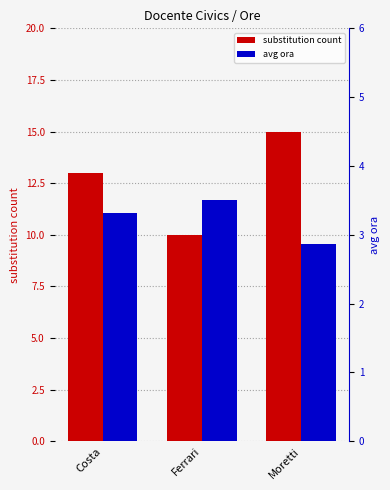

What is the label of the 3rd bar from the right?

Costa